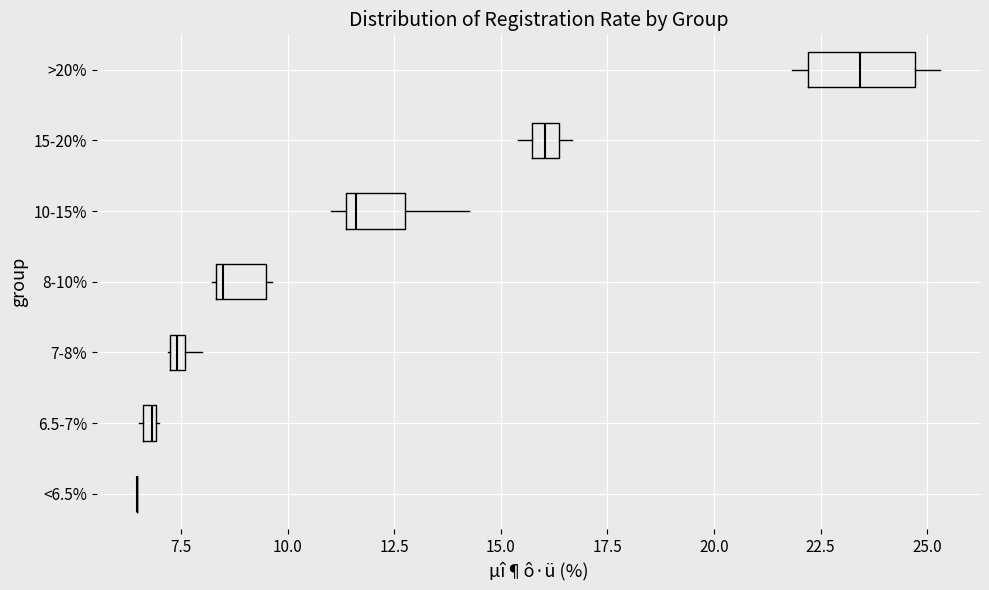

Comparing the boxes themselves (not the whiskers), which one is the widest?

>20%